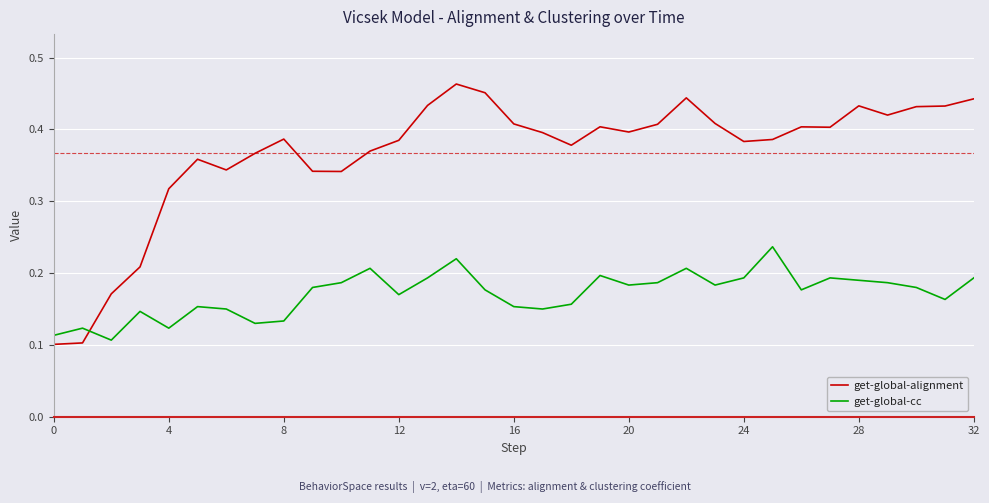

How many intersections are there between get-global-alignment and get-global-cc?

1